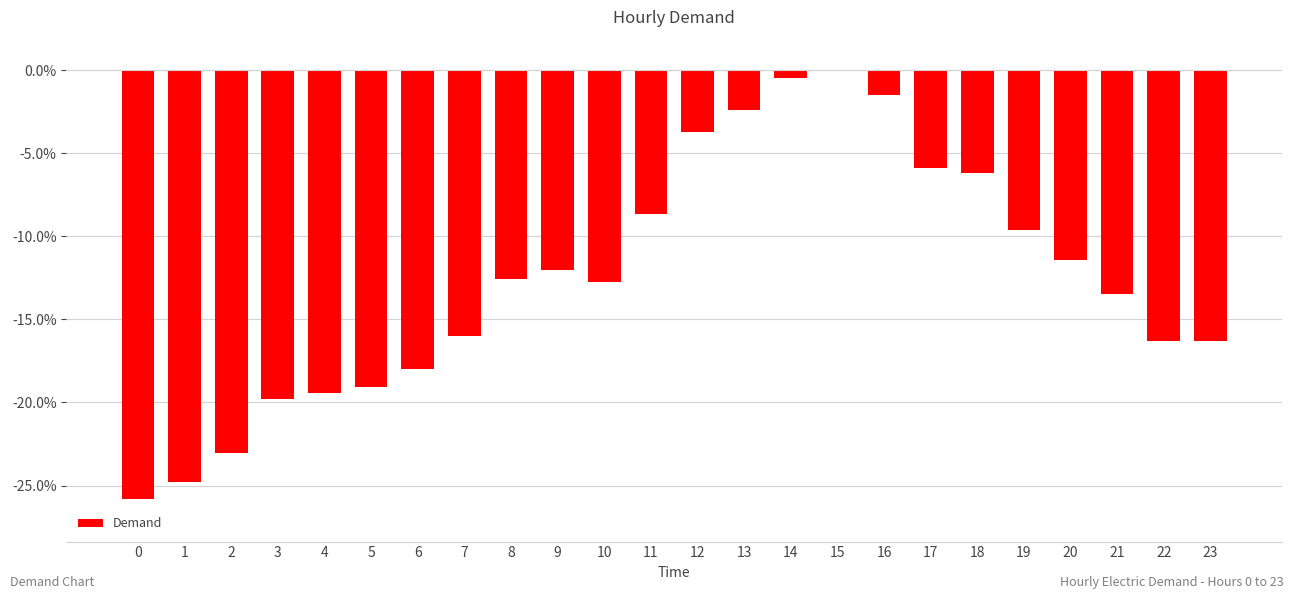

At which category does the chart reach its peak across all series?

15